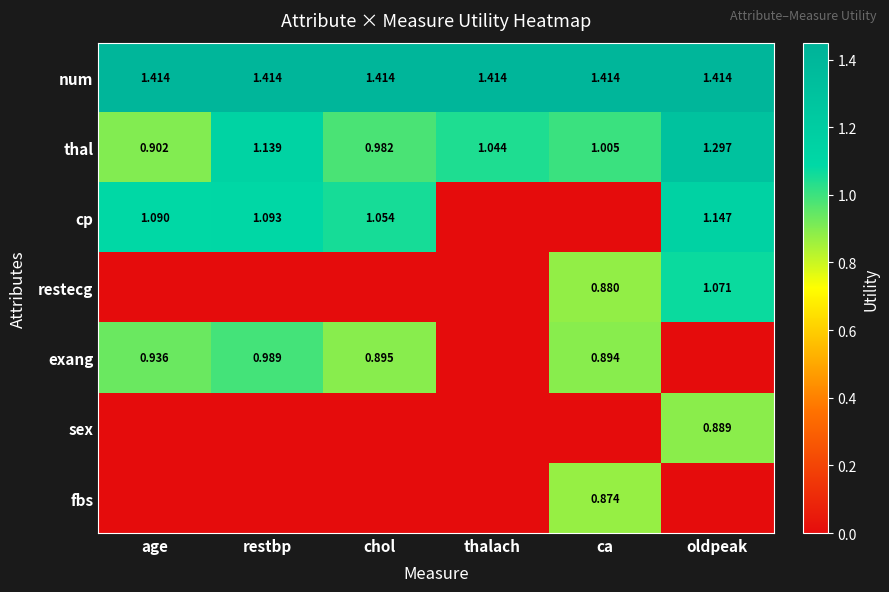

Is the value of exang at age greater than the value of thal at thalach?

No